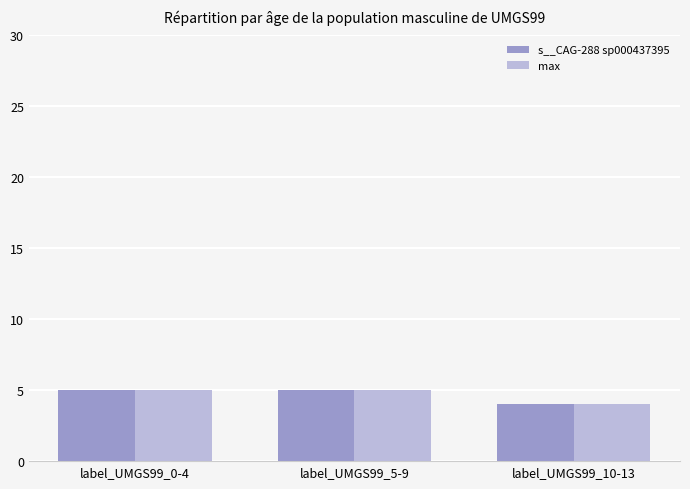

Reading right to left, extract all data points from this chart.

s__CAG-288 sp000437395: label_UMGS99_10-13=4	label_UMGS99_5-9=5	label_UMGS99_0-4=5
max: label_UMGS99_10-13=4	label_UMGS99_5-9=5	label_UMGS99_0-4=5